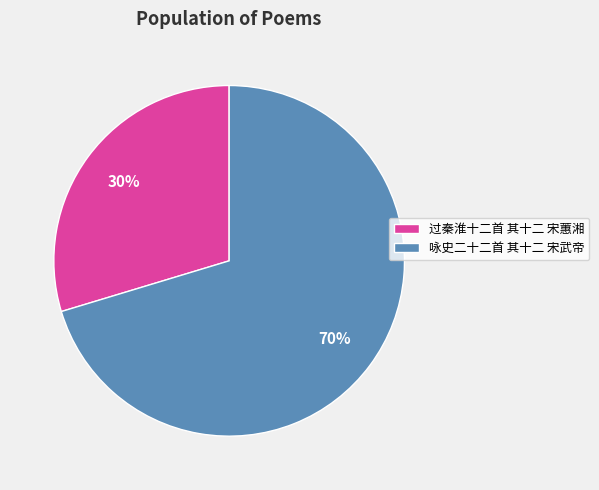

The 咏史二十二首 其十二 宋武帝 slice represents 70% of the pie. True or false?

True